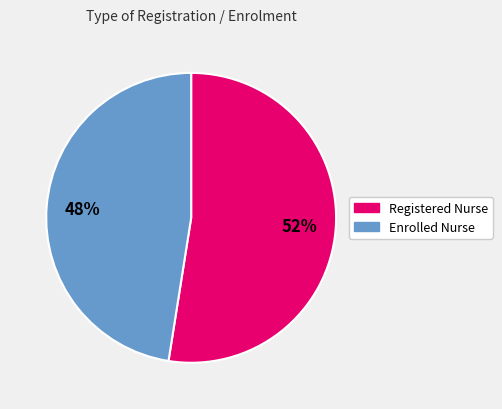

Is the sum of Registered Nurse and Enrolled Nurse greater than half?

Yes